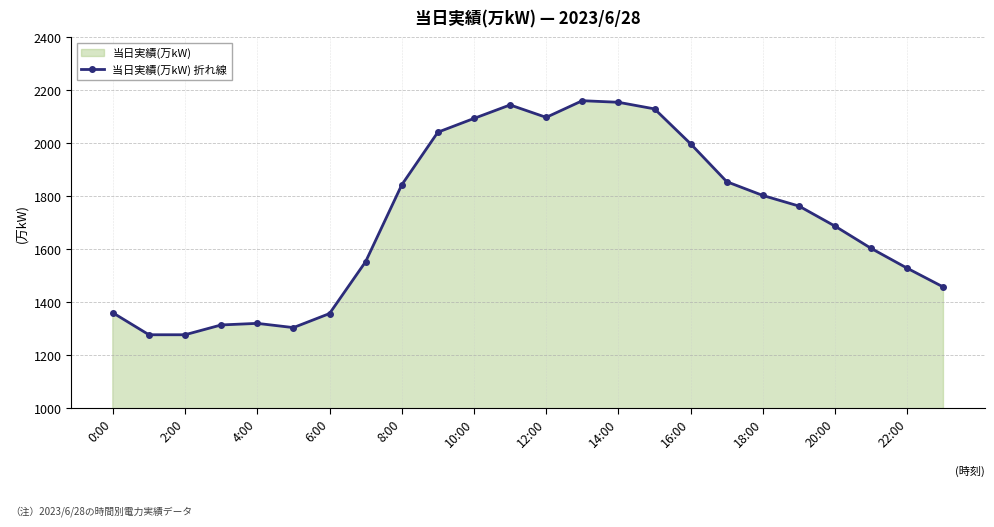

What is the value of the 16th point from the left?

2130